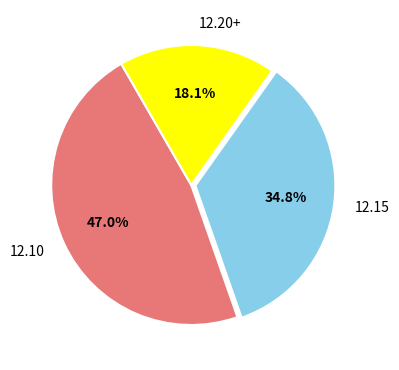

Does any single category account for the majority?

No